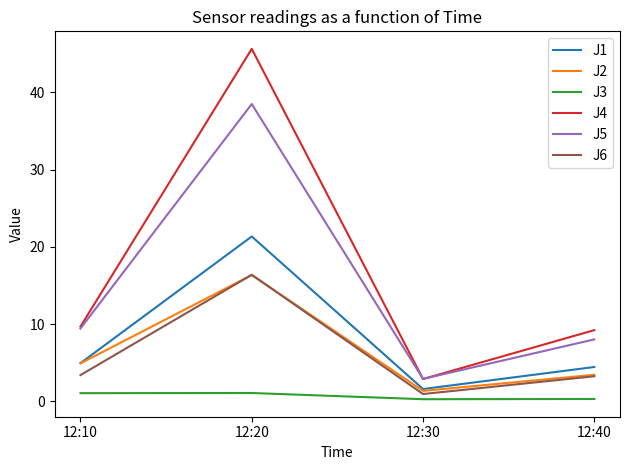

What are all the series names shown in the legend?

J1, J2, J3, J4, J5, J6